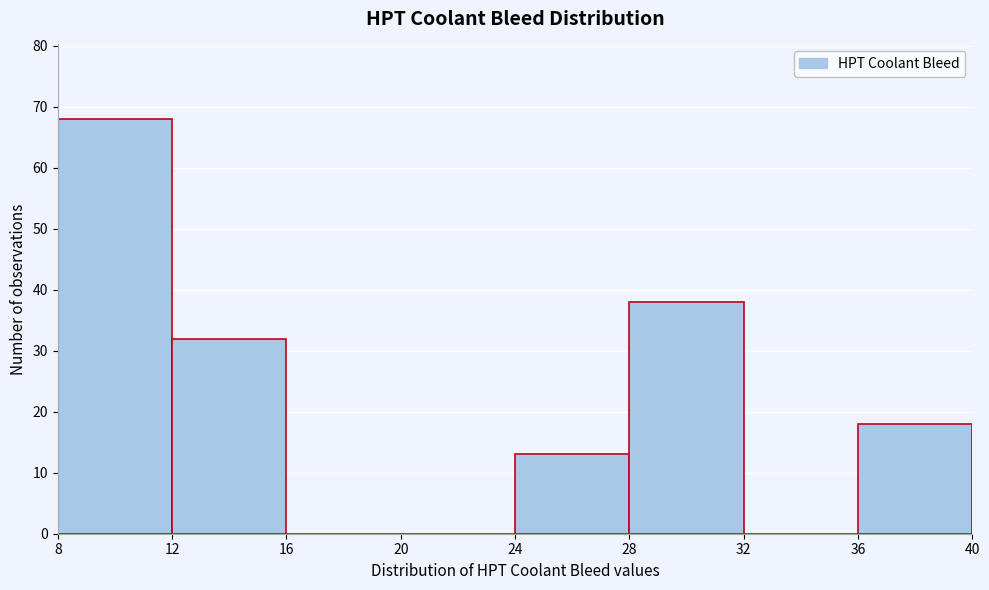

Reading left to right, list every bar in this chart as the range it spans on the x-axis followed by its height. The values are not printed on the chart, so give them approximately, as read against the axis.

8 to 12: 68
12 to 16: 32
16 to 20: 0
20 to 24: 0
24 to 28: 13
28 to 32: 38
32 to 36: 0
36 to 40: 18